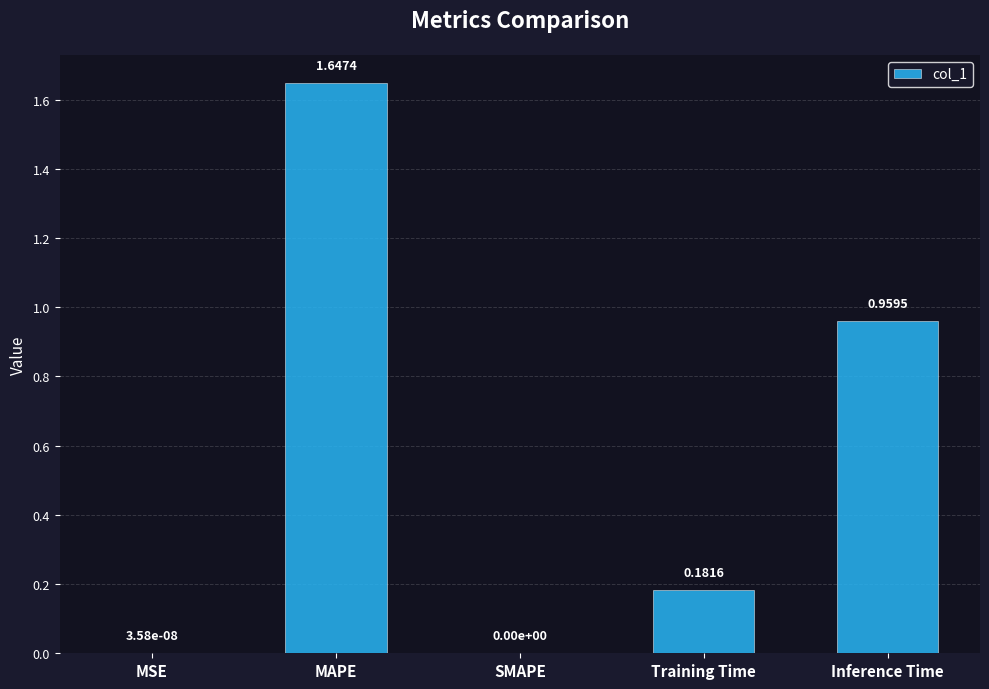

How many data points are above 0?

4